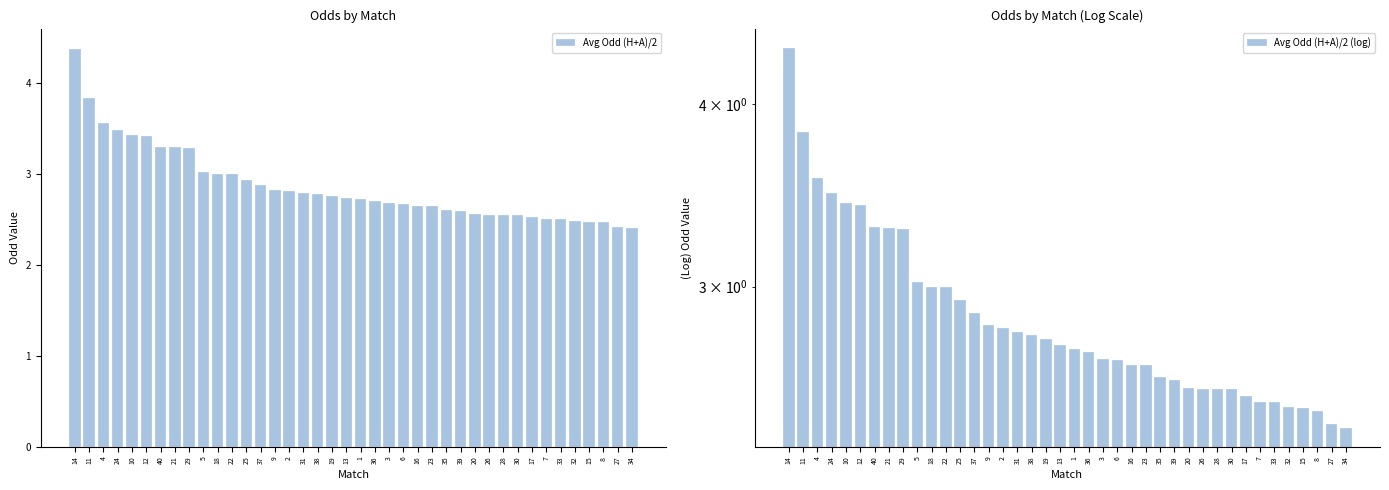

What is the approximate value of Avg Odd (H+A)/2 at 5?

3.0